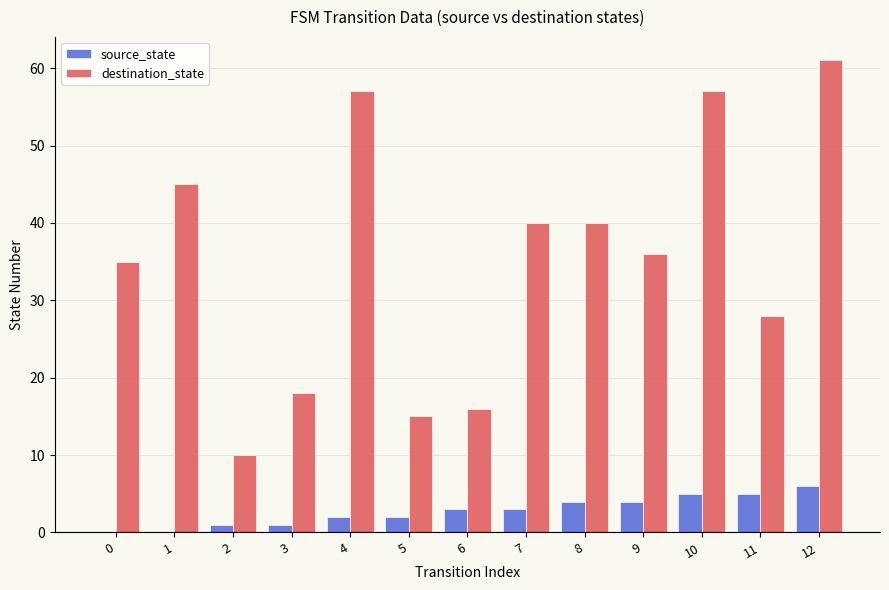

At which category is the sum across all series the highest?

12